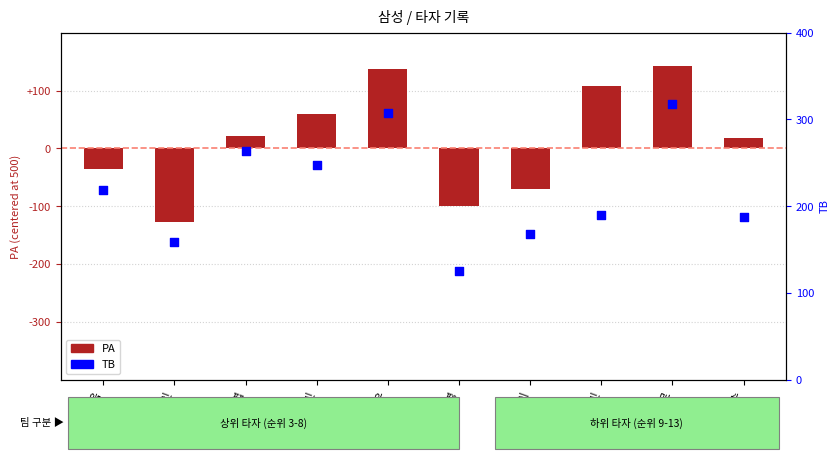

At how many categories does at least one series exceed 184?

7